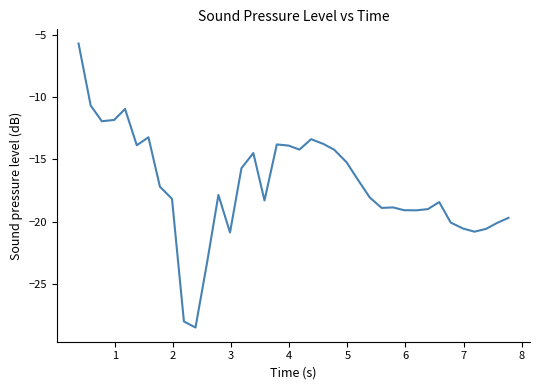

What is the maximum value shown in the chart?

-5.7